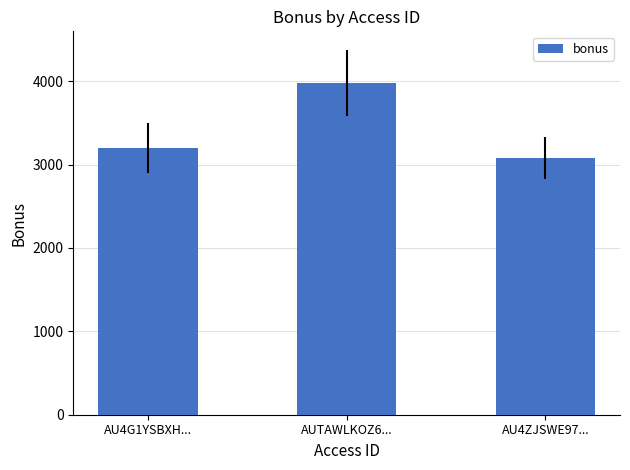

Rank the categories by value from lowest to highest.

AU4ZJSWE97..., AU4G1YSBXH..., AUTAWLKOZ6...